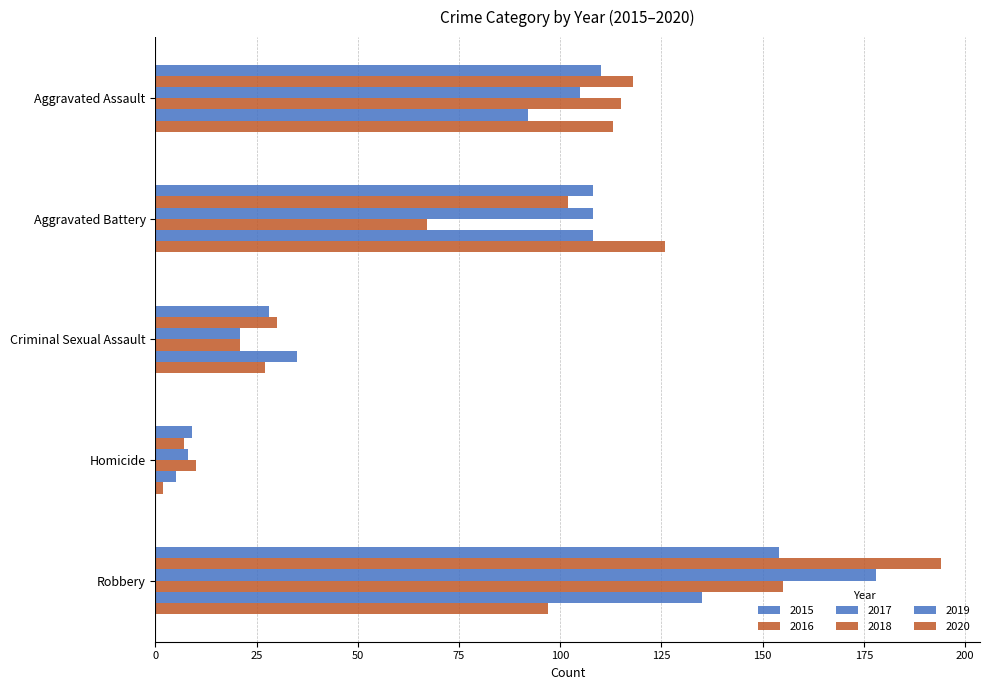

What is the total value across all series at Robbery?

913